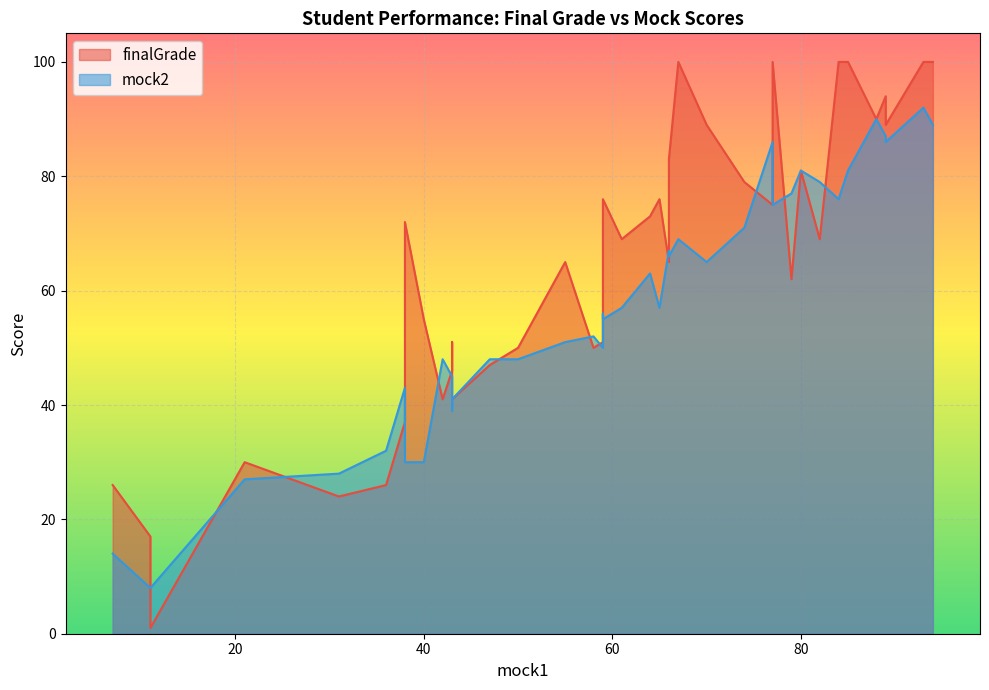

At how many categories does at least one series exceed 67?

21